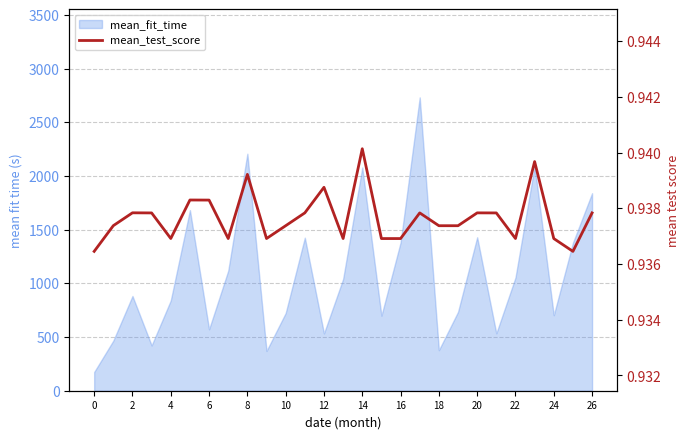

Does the chart have visible grid lines?

Yes